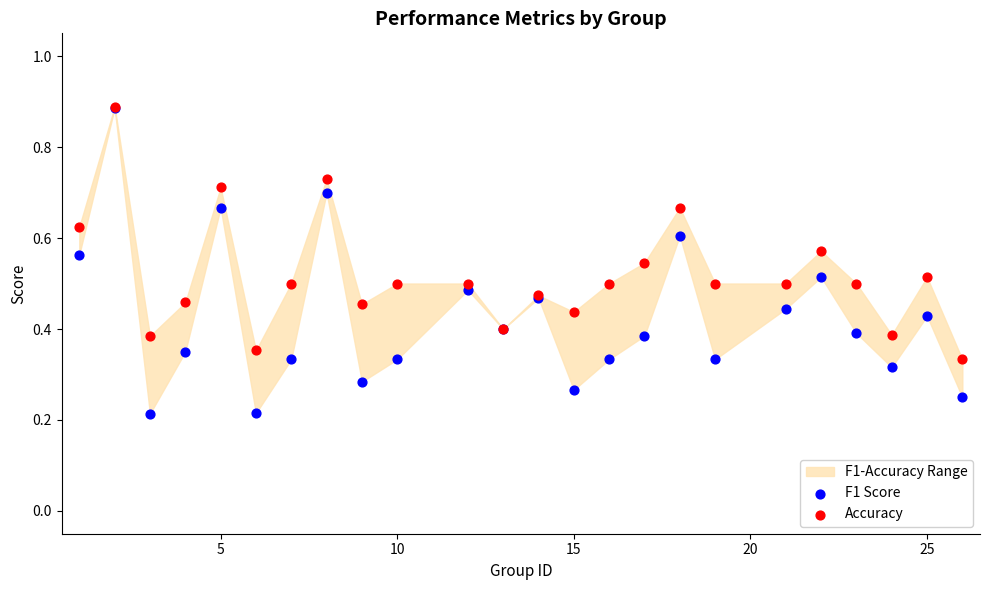

Which series has the largest Y range (max minus min)?

F1 Score